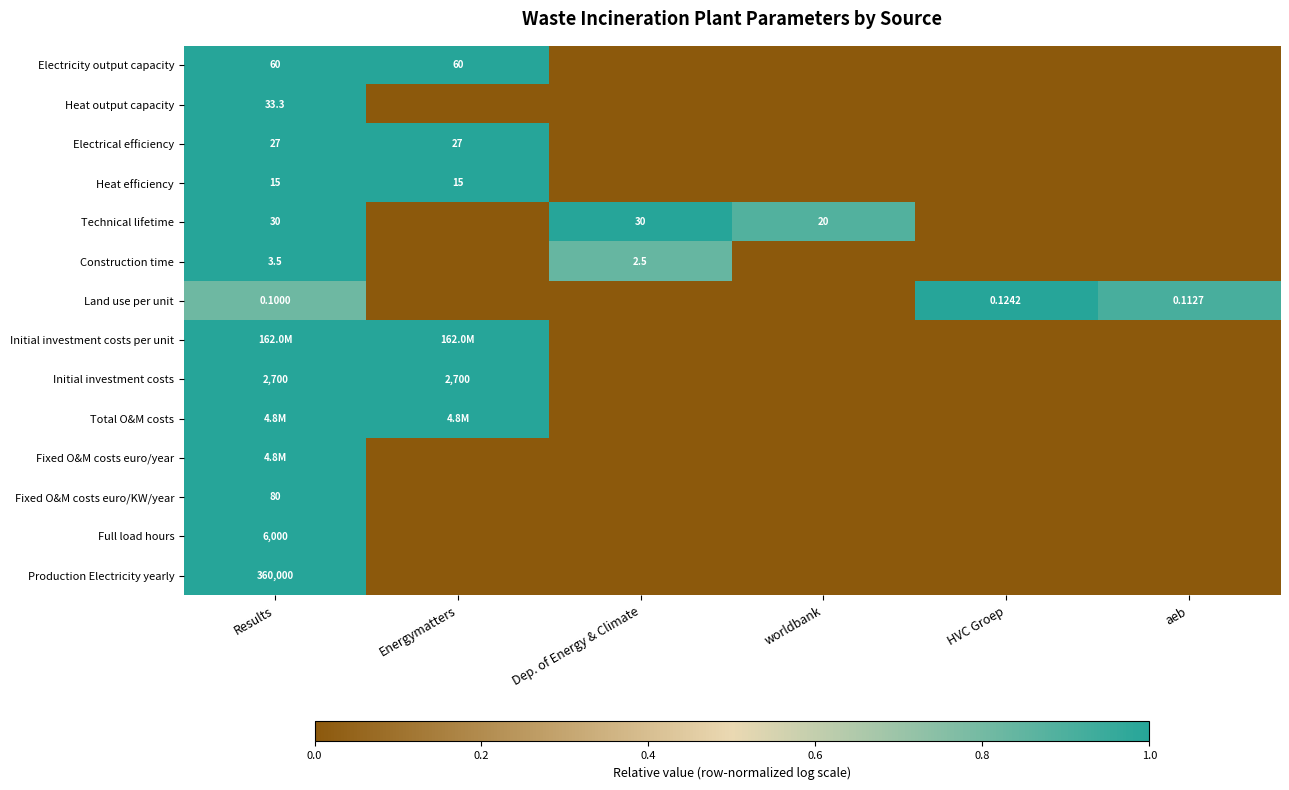

Is the value of Construction time at Results greater than the value of Electrical efficiency at Energymatters?

No